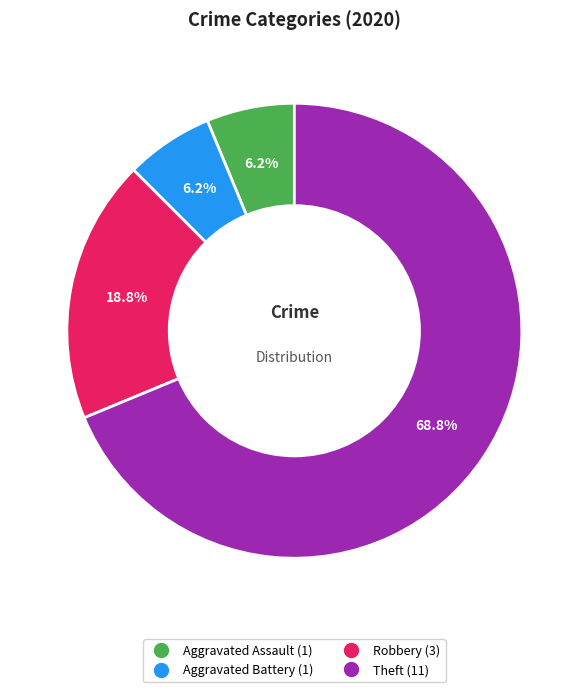

To the nearest percent, what portion does Aggravated Assault represent?

6%